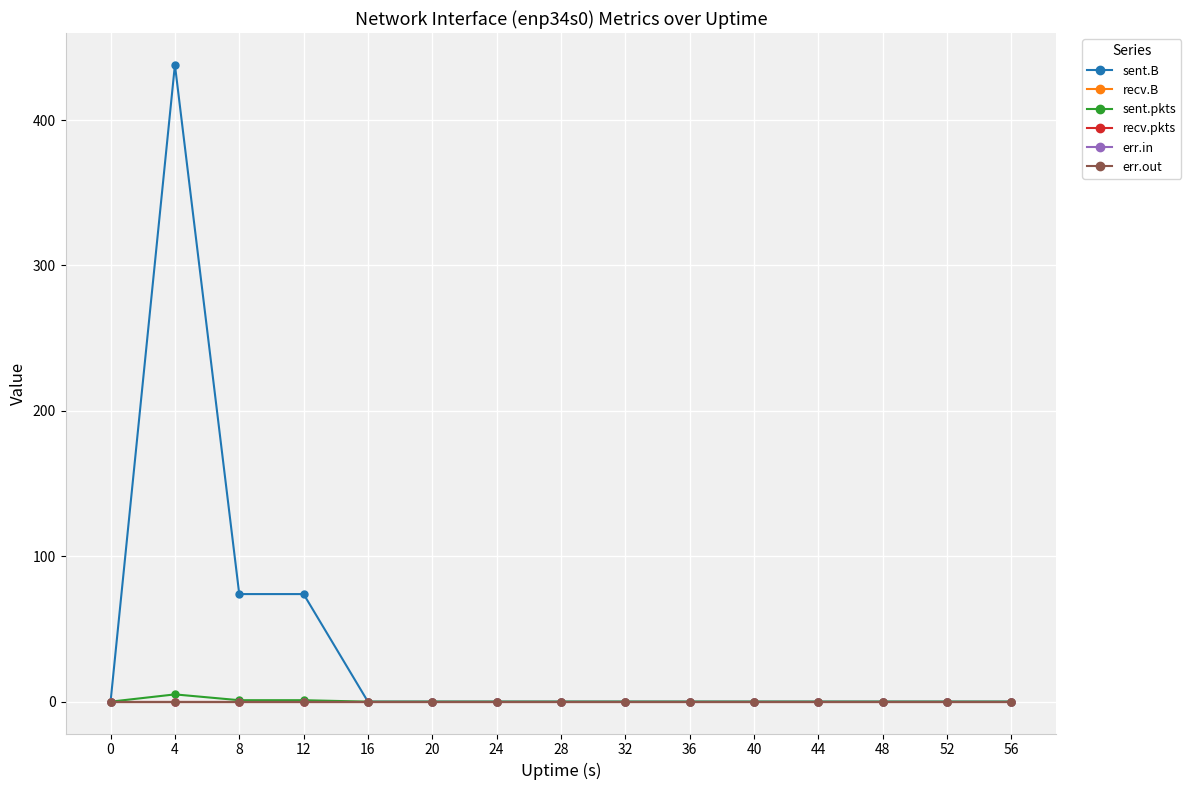

Reading right to left, list all the values displayed in this chart.

sent.B: 0	0	0	0	0	0	0	0	0	0	0	74	74	438	0
recv.B: 0	0	0	0	0	0	0	0	0	0	0	0	0	0	0
sent.pkts: 0	0	0	0	0	0	0	0	0	0	0	1	1	5	0
recv.pkts: 0	0	0	0	0	0	0	0	0	0	0	0	0	0	0
err.in: 0	0	0	0	0	0	0	0	0	0	0	0	0	0	0
err.out: 0	0	0	0	0	0	0	0	0	0	0	0	0	0	0